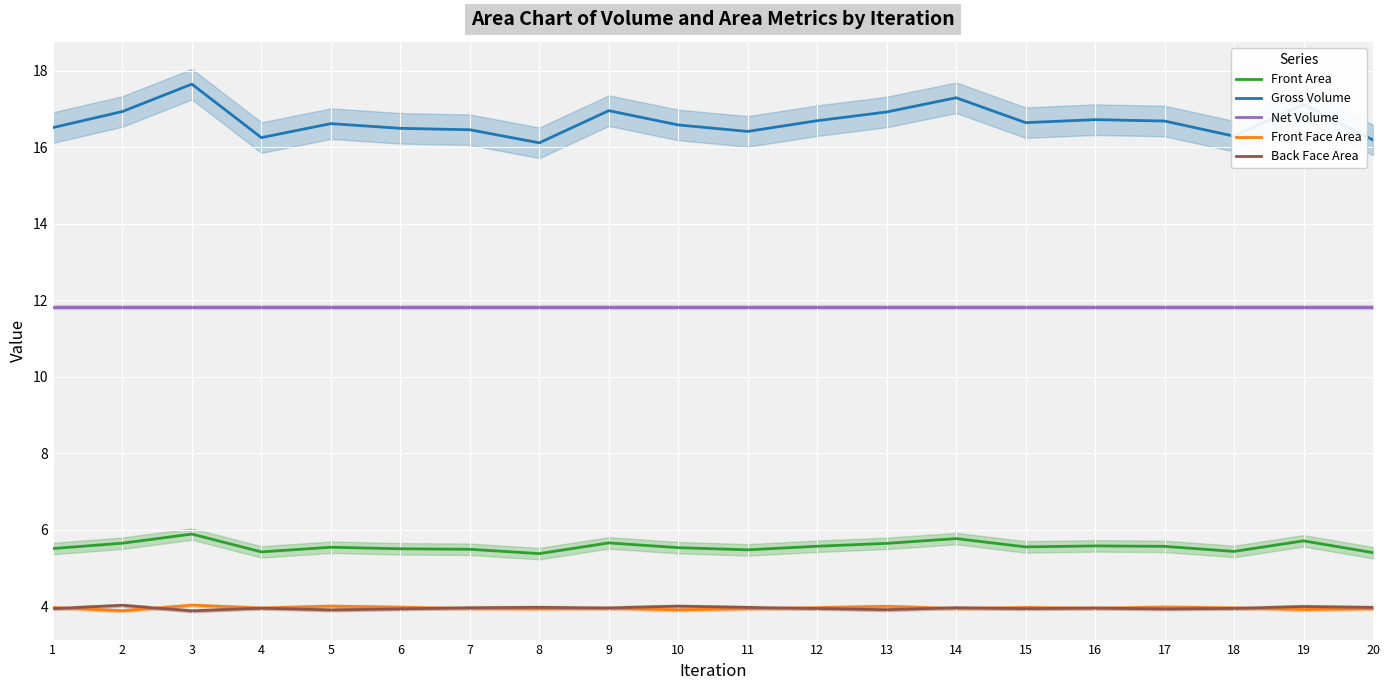

What is the greatest value displayed?

17.7